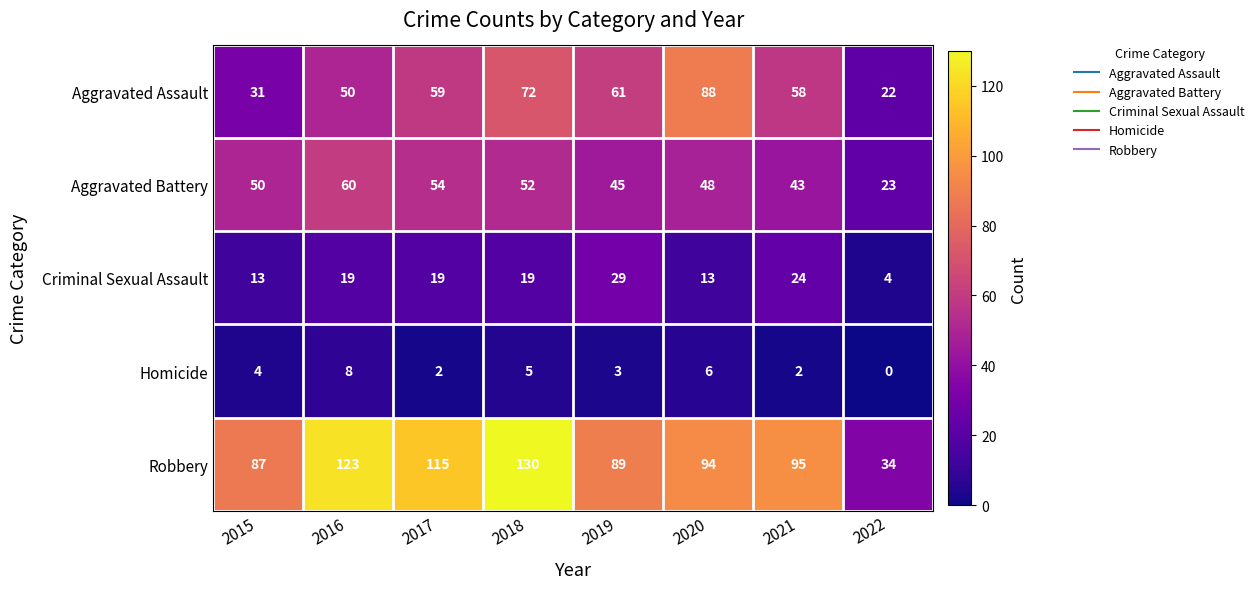

True or false: Aggravated Battery has a value of 84 at 2020.

False